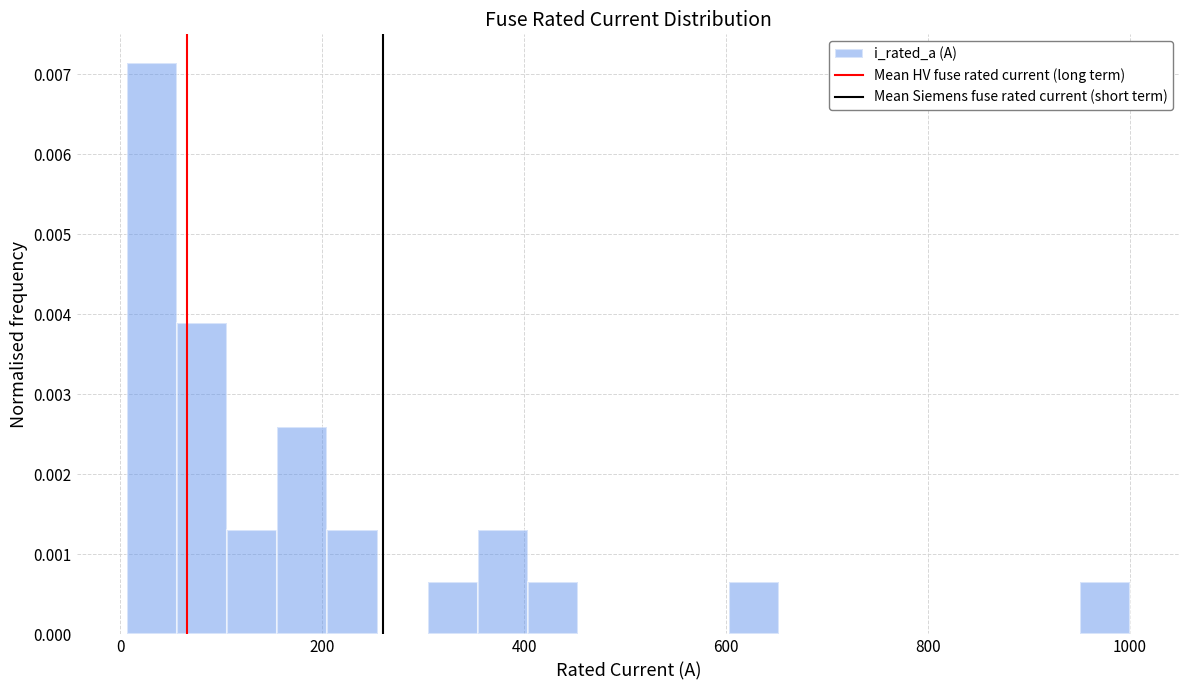

Around what value on the x-axis is the tallest bar? Give the approximate position of its centre, as read against the axis.

40